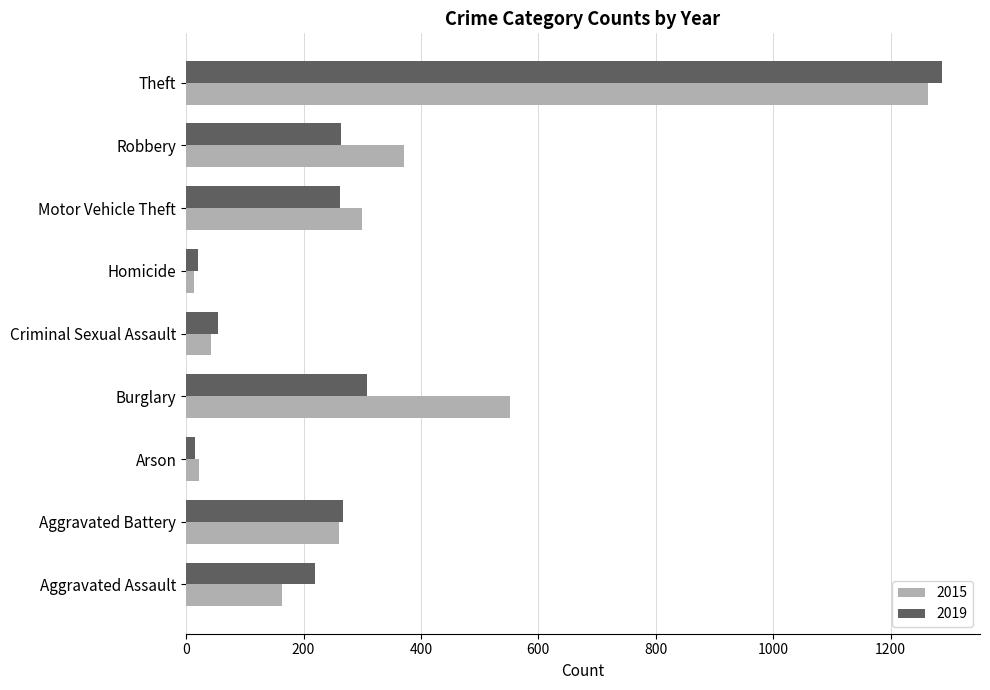

Where is 2019 nearest to the value 652?

Burglary